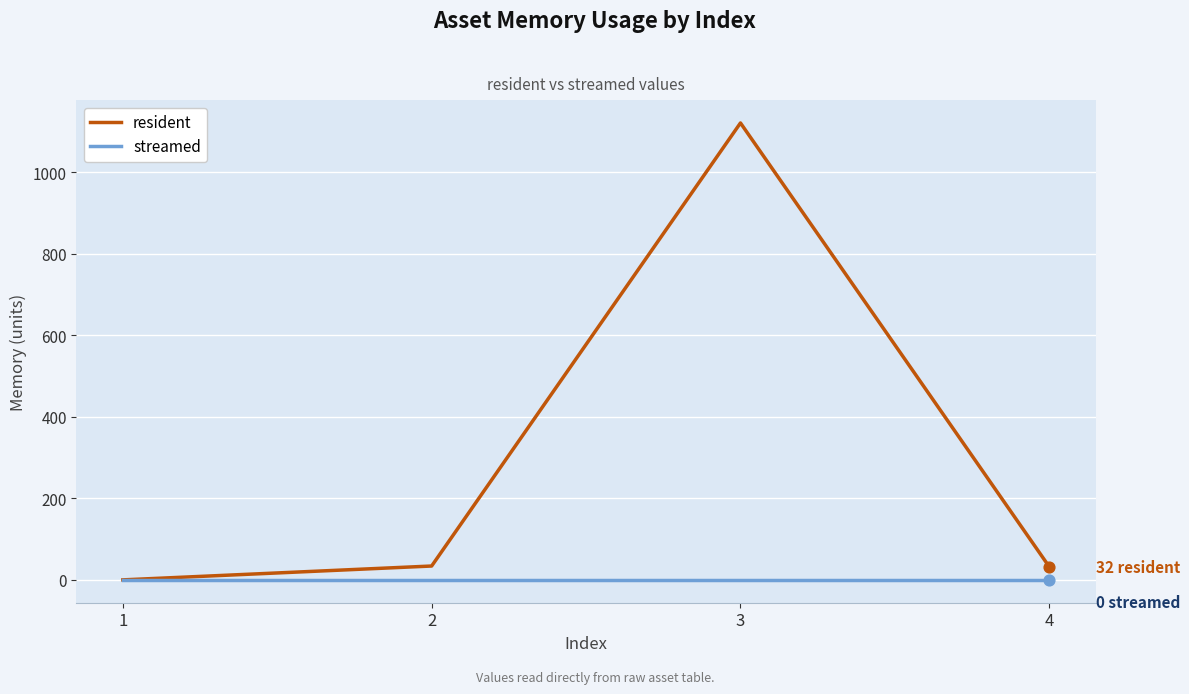

What are all the series names shown in the legend?

resident, streamed